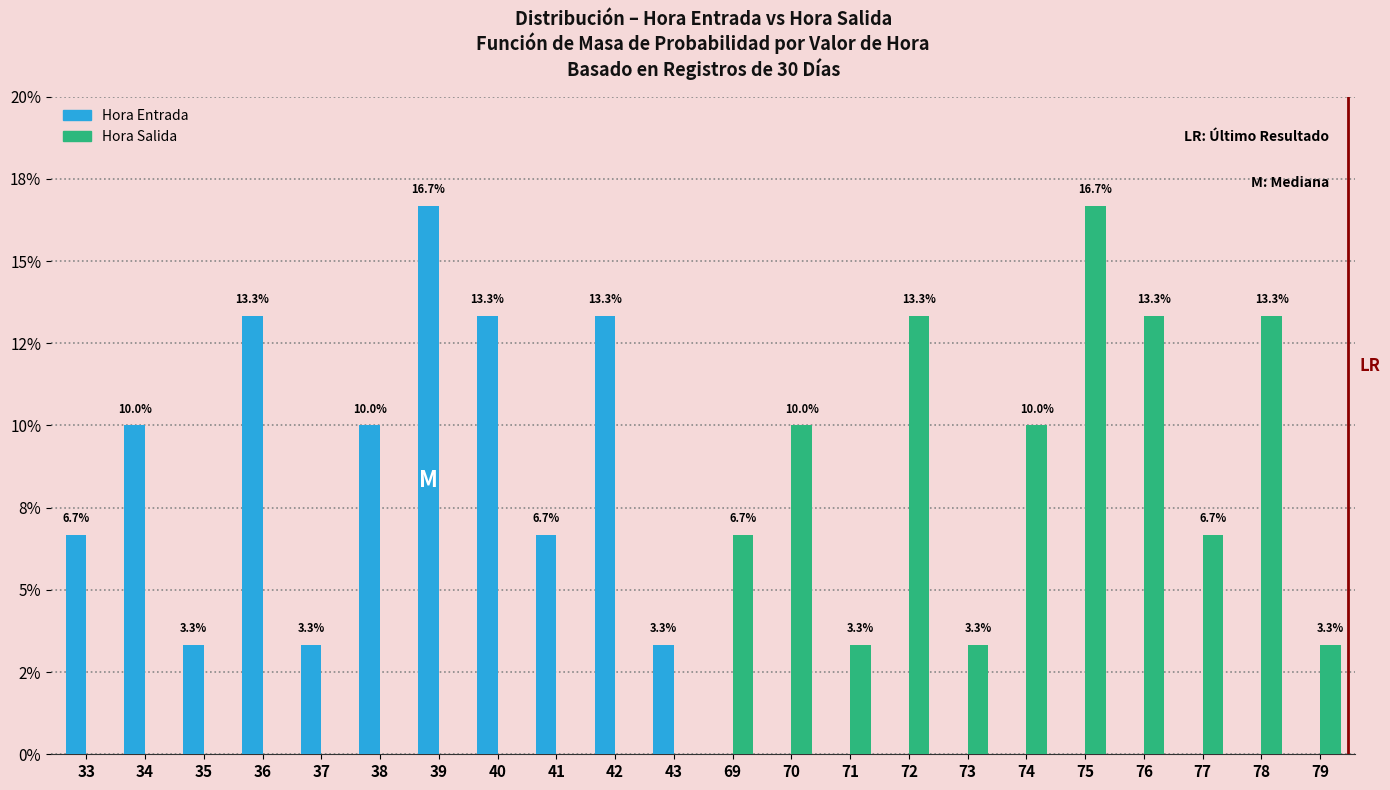

Are the bars grouped side by side (vs. stacked)?

Yes